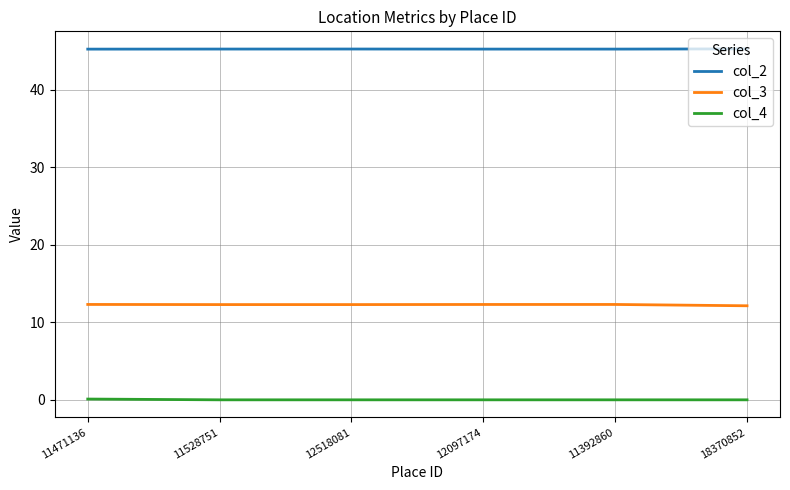

True or false: col_4 and col_2 intersect in this chart.

False